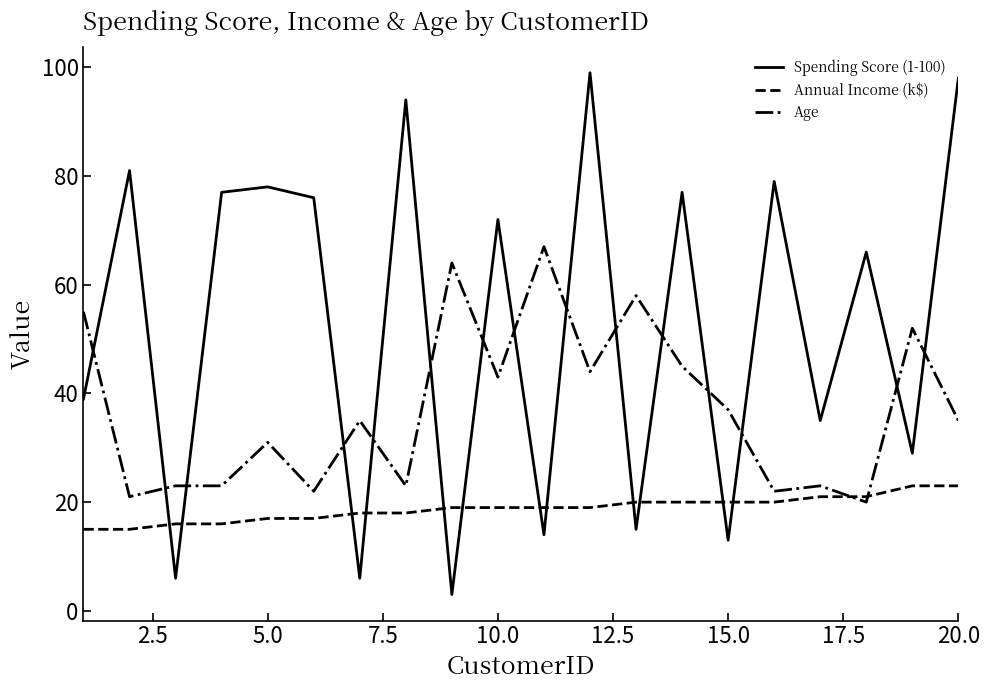

Rank the series by their average value, from highest to lowest.

Spending Score (1-100), Age, Annual Income (k$)